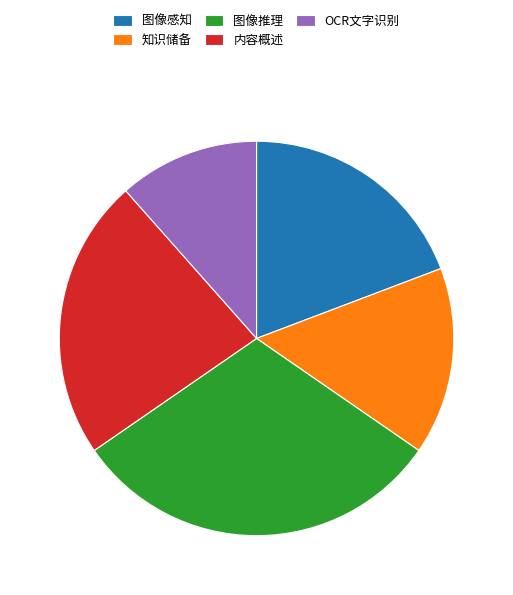

Is the sum of 图像推理 and OCR文字识别 greater than half?

No